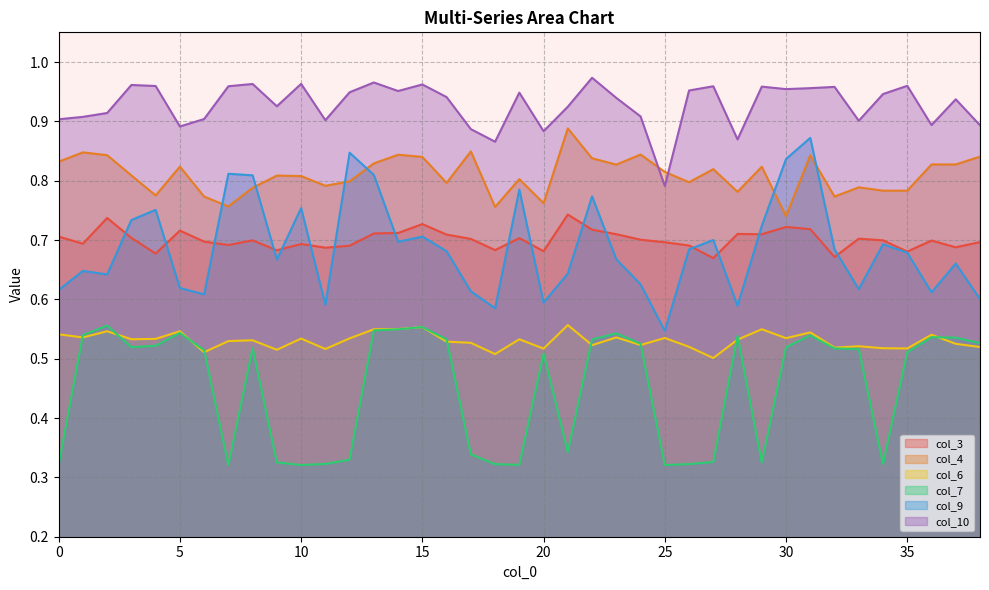

The col_7 series shows 0.5 at 5. True or false?

True